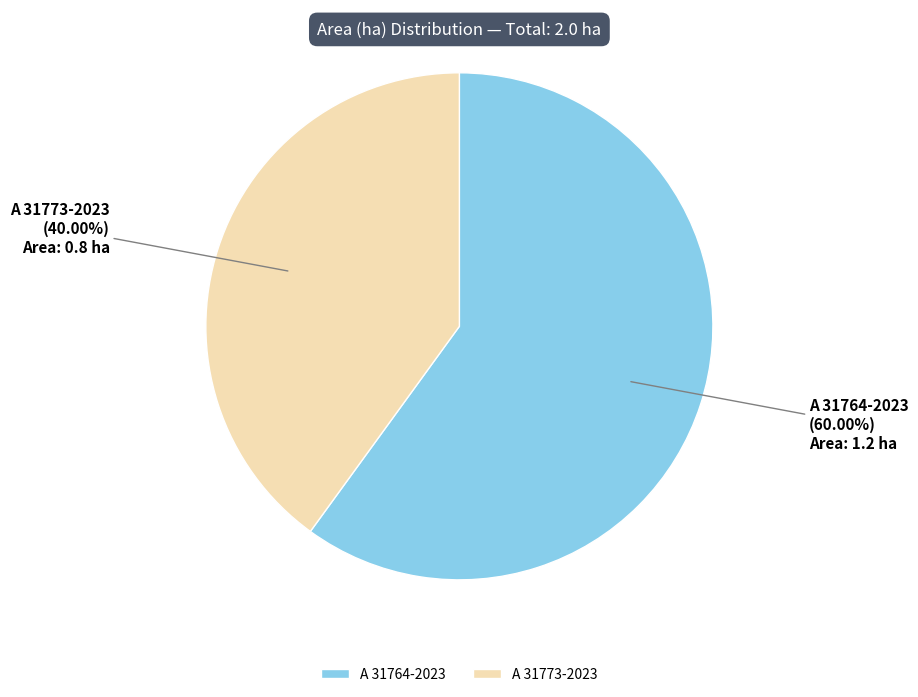

To the nearest percent, what is the combined percentage of A 31773-2023 and A 31764-2023?

100%